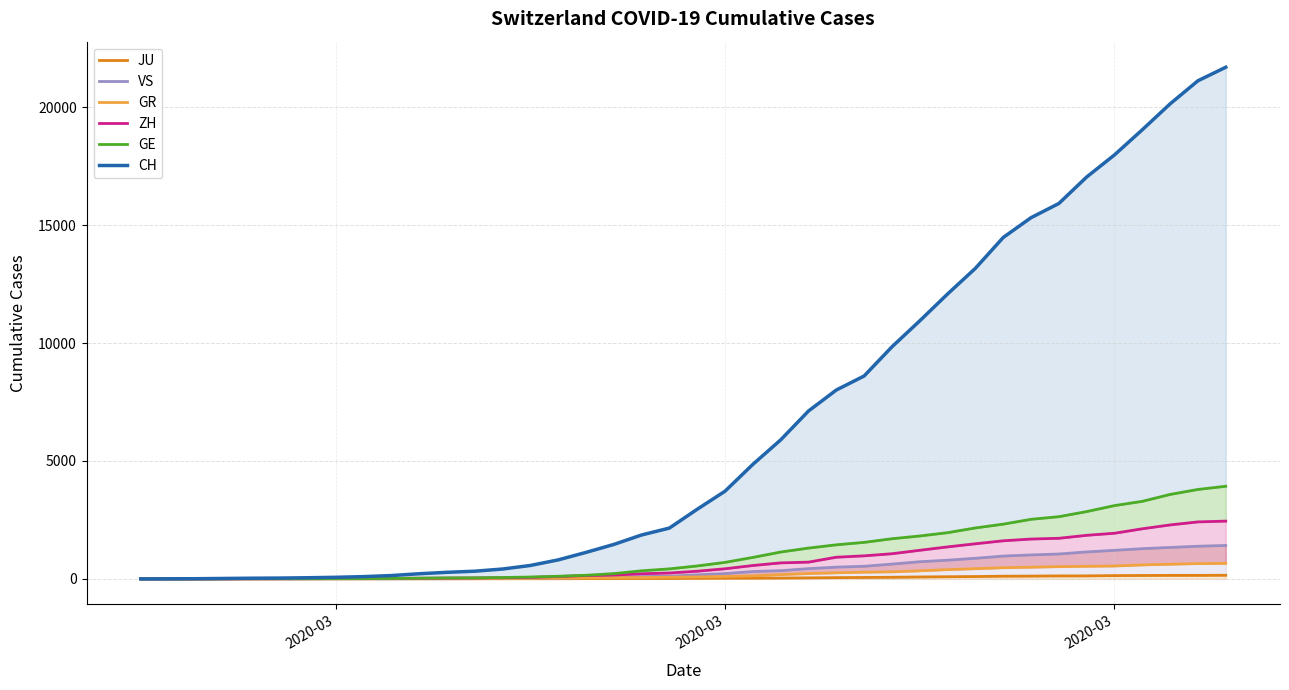

True or false: GE has a value of 173 at 15.

False